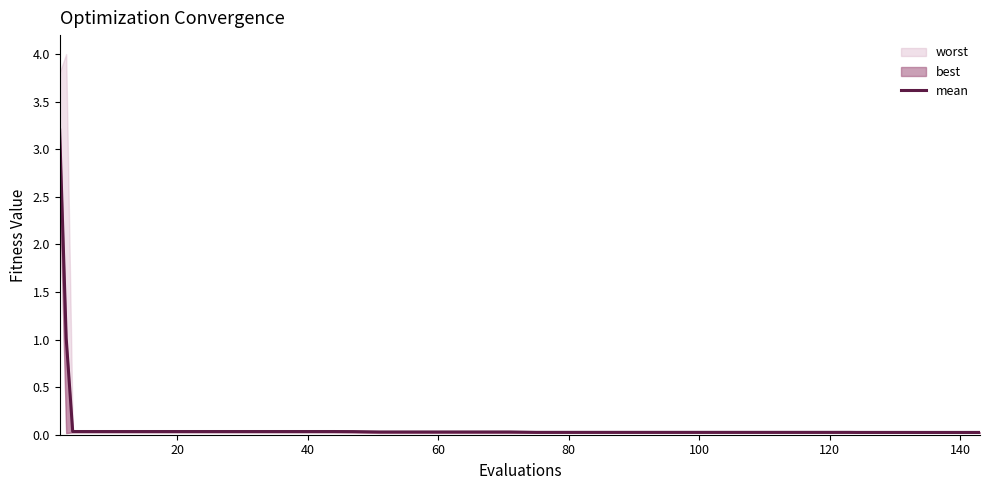

Is this an area chart (filled region under the line)?

No